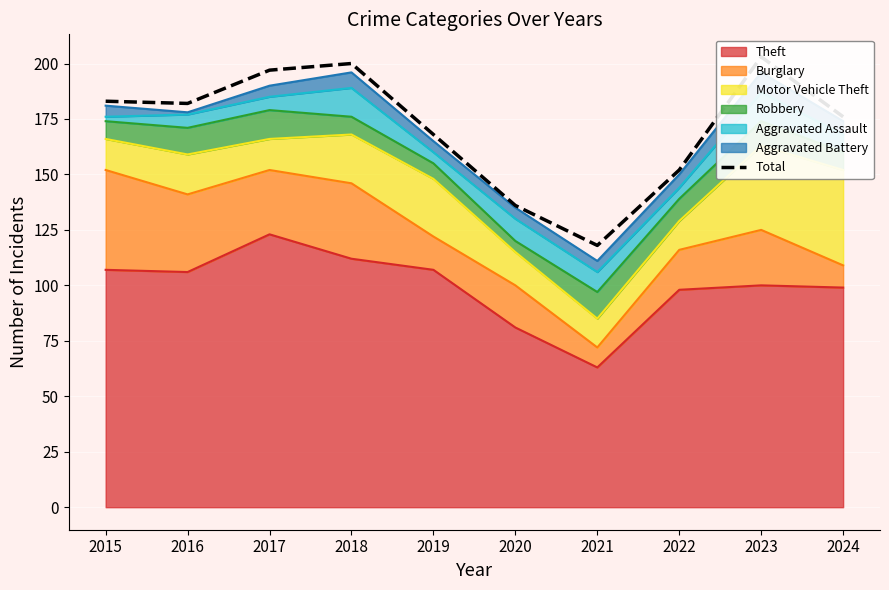

The value at 2015 is 183. True or false?

True